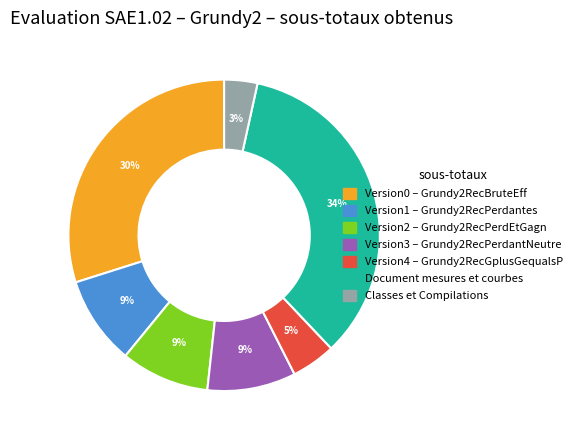

True or false: Classes et Compilations accounts for 3% of the total.

True